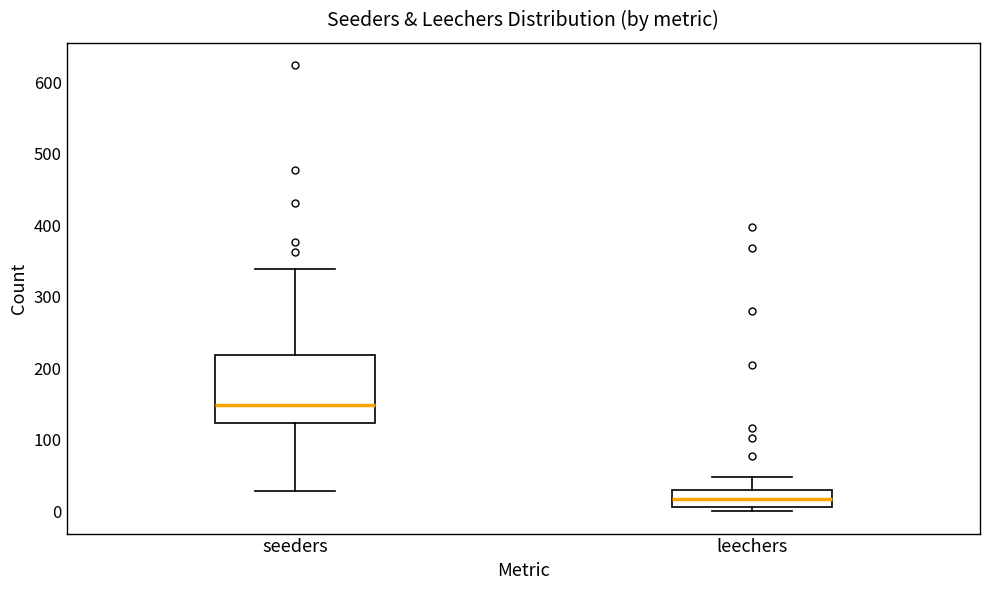

Which box's median line is the lowest?

leechers